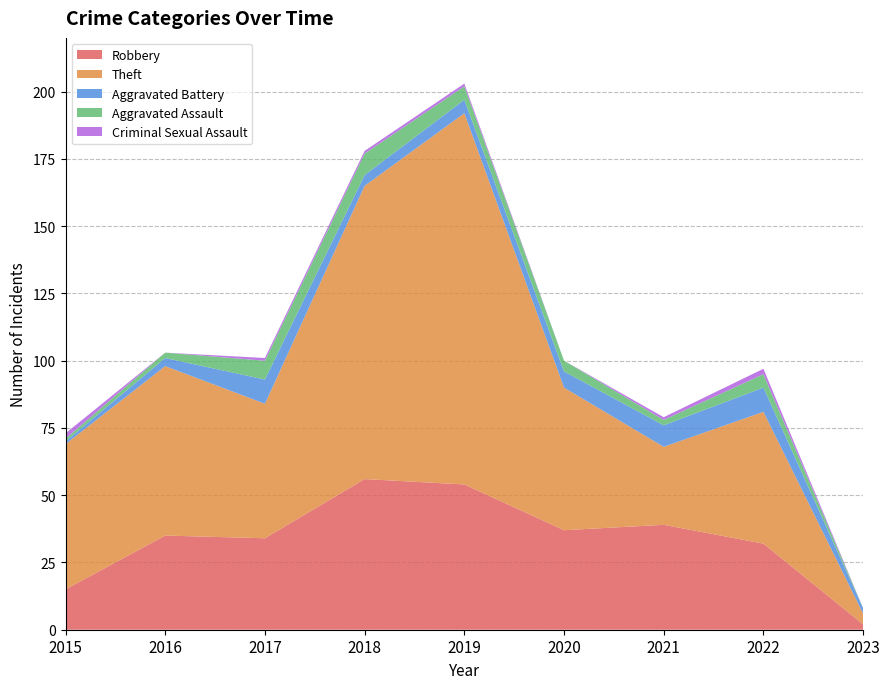

Reading left to right, extract all data points from this chart.

Robbery: 2015=15	2016=35	2017=34	2018=56	2019=54	2020=37	2021=39	2022=32	2023=2
Theft: 2015=54	2016=63	2017=50	2018=109	2019=138	2020=53	2021=29	2022=49	2023=4
Aggravated Battery: 2015=1	2016=3	2017=9	2018=4	2019=5	2020=6	2021=8	2022=9	2023=2
Aggravated Assault: 2015=1	2016=2	2017=7	2018=8	2019=5	2020=4	2021=2	2022=5	2023=0
Criminal Sexual Assault: 2015=2	2016=0	2017=1	2018=1	2019=1	2020=0	2021=1	2022=2	2023=0